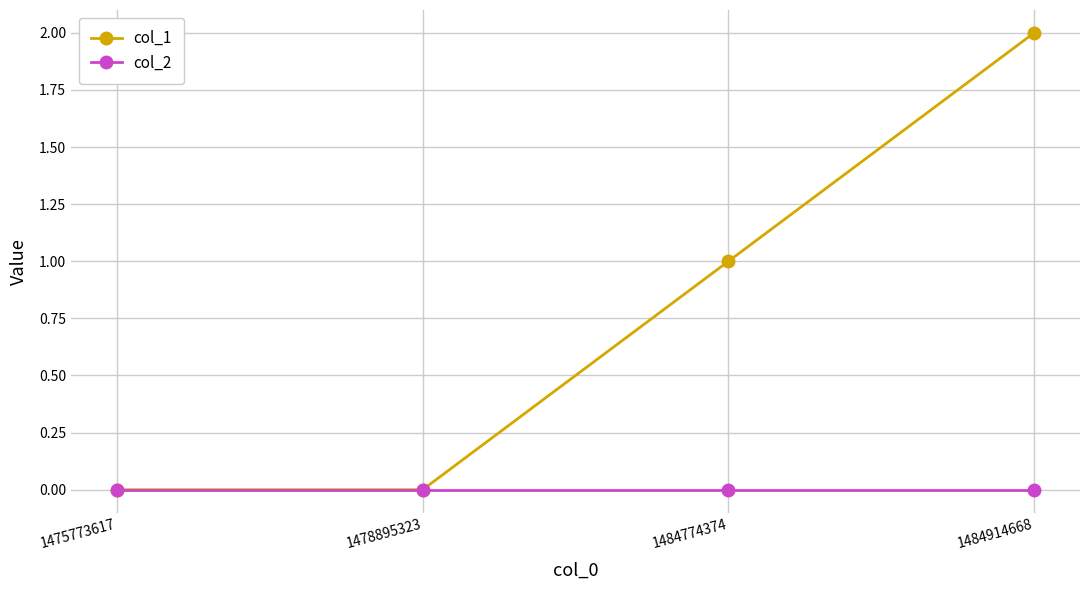

True or false: col_1 has more than 2 interior local peaks.

False